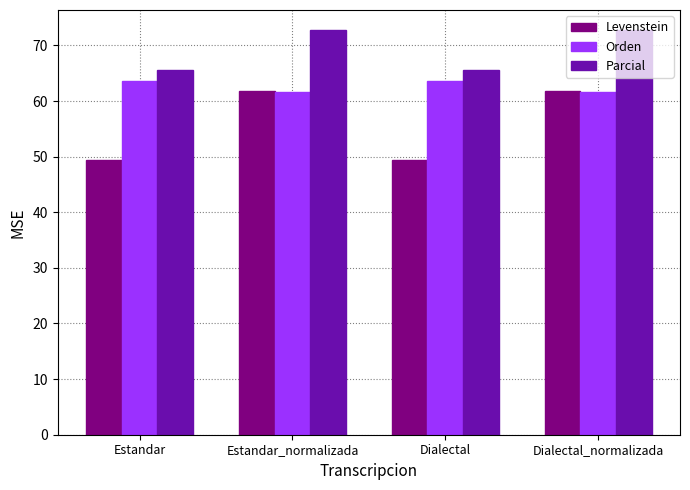

Reading right to left, extract all data points from this chart.

Levenstein: Dialectal_normalizada=61.7	Dialectal=49.5	Estandar_normalizada=61.7	Estandar=49.5
Orden: Dialectal_normalizada=61.6	Dialectal=63.5	Estandar_normalizada=61.6	Estandar=63.5
Parcial: Dialectal_normalizada=72.7	Dialectal=65.6	Estandar_normalizada=72.7	Estandar=65.6